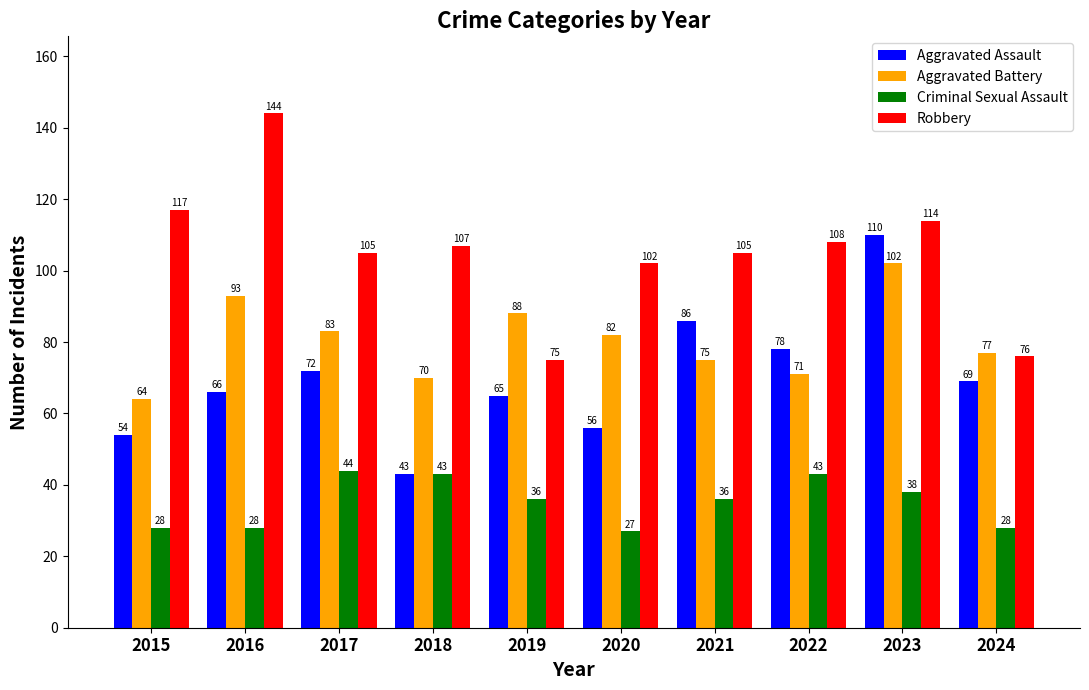

Which category has the highest value in the Aggravated Assault series?

2023